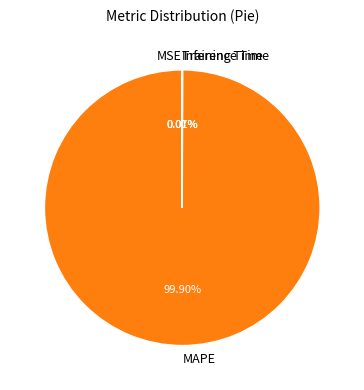

Is there a majority slice in this chart?

Yes